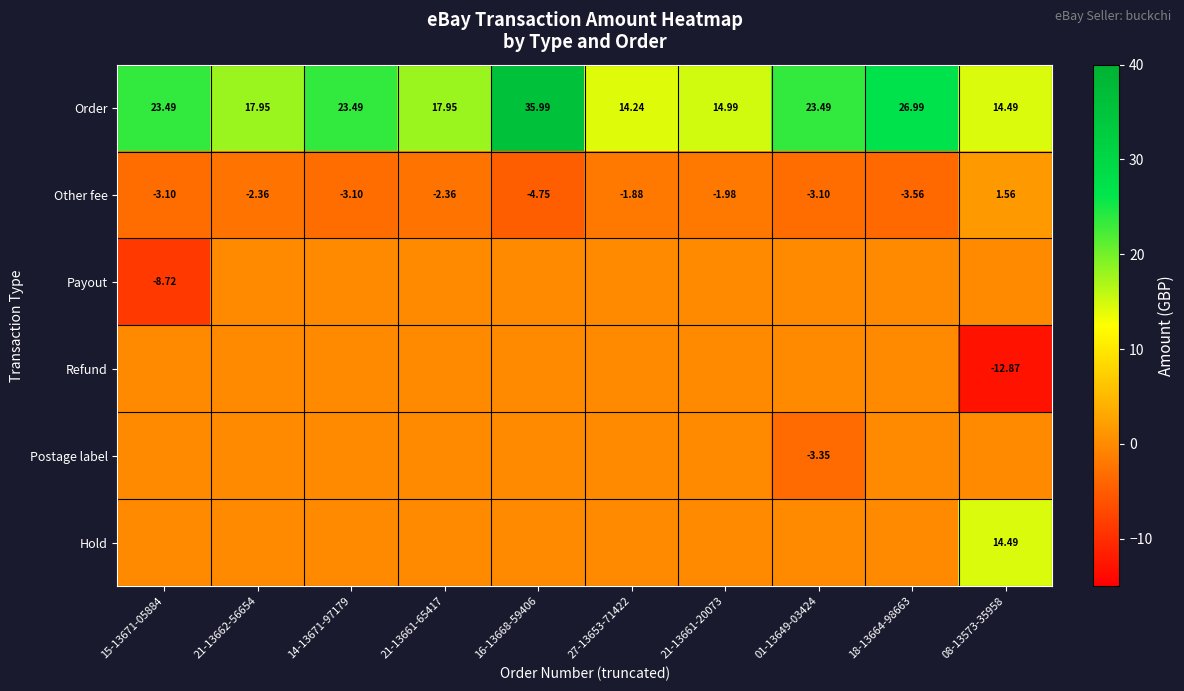

How many positive values does the Other fee series have?

1